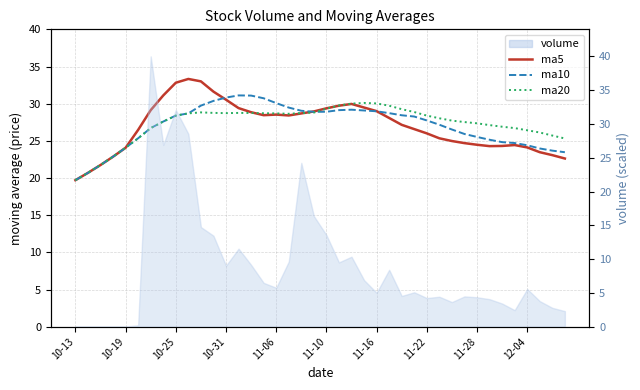

Reading left to right, list all the values displayed in this chart.

ma5: 19.7	20.7	21.7	22.9	24.1	26.5	29.1	31.1	32.8	33.3	33.0	31.6	30.5	29.4	28.9	28.5	28.5	28.4	28.7	29.0	29.4	29.7	30.0	29.5	29.0	28.1	27.2	26.6	26.0	25.3	25.0	24.7	24.5	24.3	24.3	24.4	24.1	23.5	23.1	22.6
ma10: 19.7	20.7	21.7	22.9	24.1	25.3	26.7	27.6	28.4	28.7	29.7	30.4	30.8	31.1	31.1	30.7	30.1	29.5	29.0	28.9	28.9	29.1	29.2	29.1	29.0	28.7	28.4	28.3	27.7	27.2	26.5	25.9	25.5	25.1	24.8	24.7	24.4	24.0	23.7	23.5
ma20: 19.7	20.7	21.7	22.9	24.1	25.3	26.7	27.6	28.4	28.7	28.8	28.8	28.7	28.8	28.7	28.7	28.7	28.6	28.7	28.8	29.3	29.8	30.0	30.1	30.0	29.7	29.3	28.9	28.4	28.0	27.7	27.5	27.4	27.1	26.9	26.7	26.4	26.1	25.7	25.3